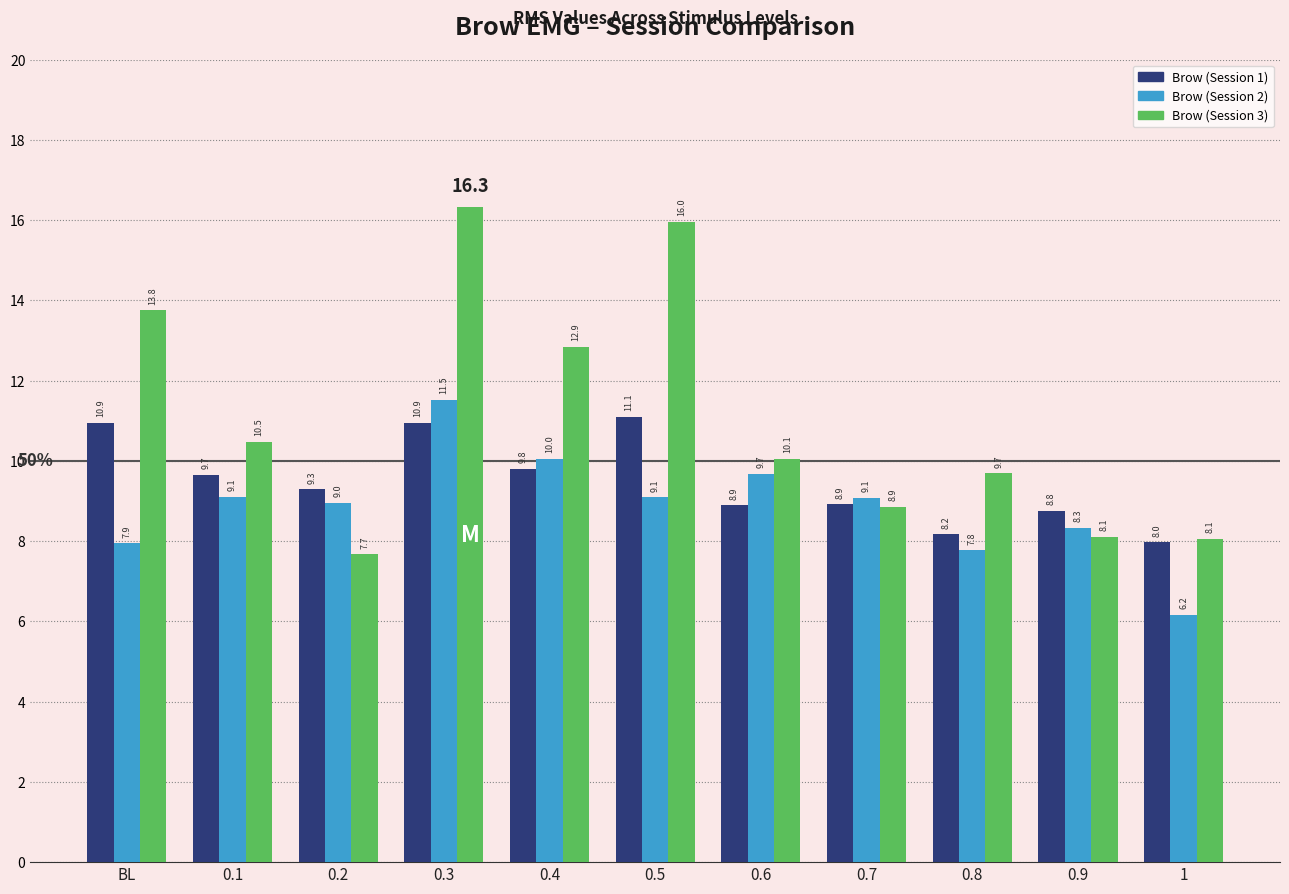

What is the difference between the maximum and second lowest values in the Brow (Session 3) series?

8.3